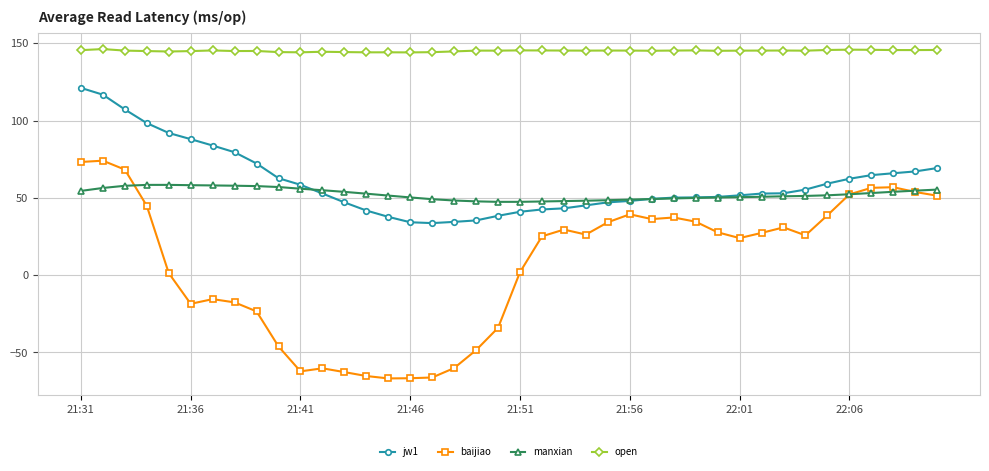

True or false: open and manxian cross at least once.

False